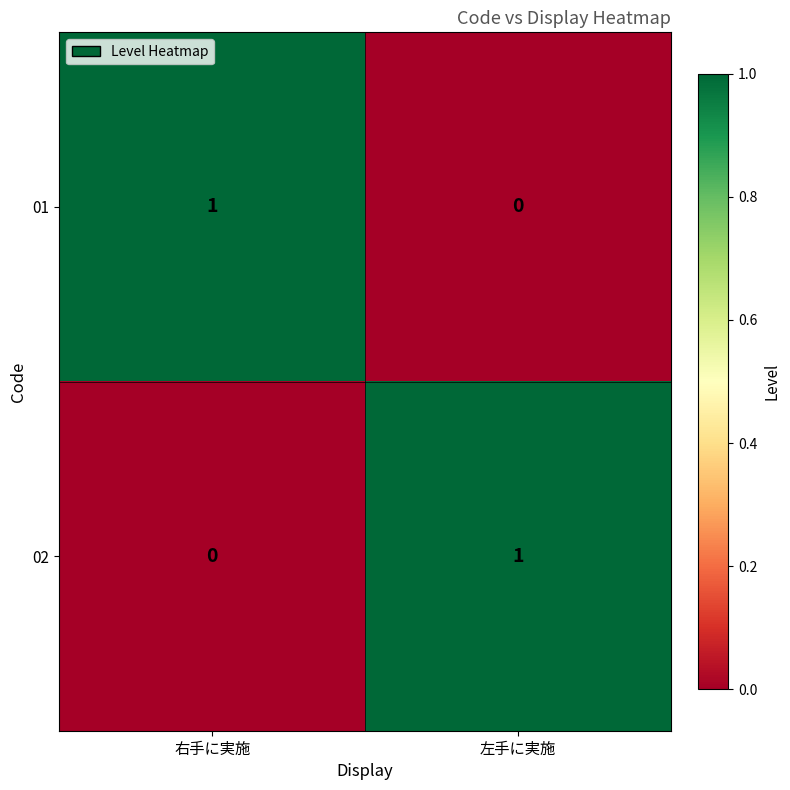

True or false: 01 has a value of 1 at 右手に実施.

True